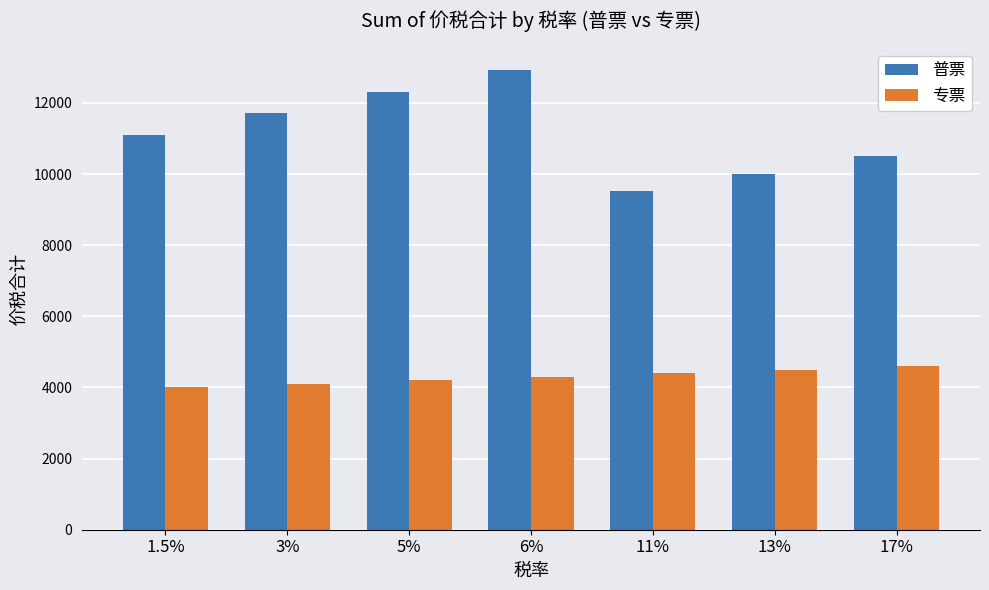

What are all the series names shown in the legend?

普票, 专票